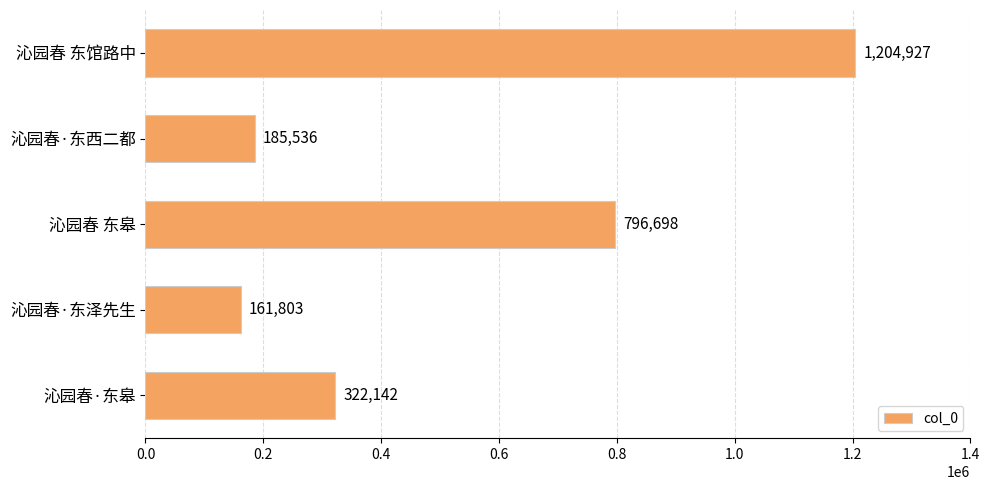

List the labels in order of value, smallest first.

沁园春·东泽先生, 沁园春·东西二都, 沁园春·东皋, 沁园春 东皋, 沁园春 东馆路中